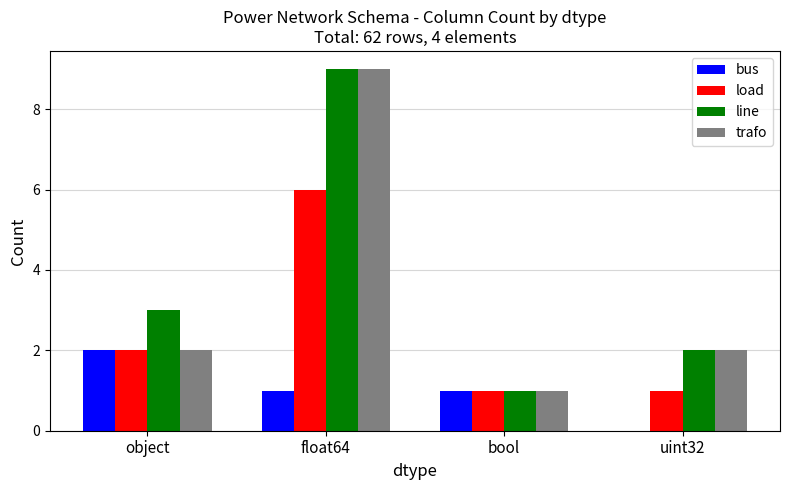

Reading left to right, extract all data points from this chart.

bus: object=2	float64=1	bool=1	uint32=0
load: object=2	float64=6	bool=1	uint32=1
line: object=3	float64=9	bool=1	uint32=2
trafo: object=2	float64=9	bool=1	uint32=2